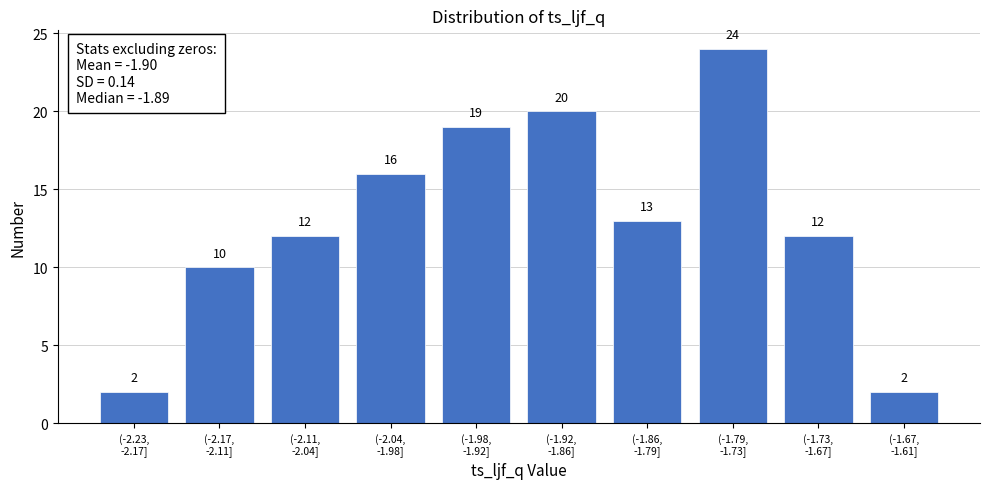

Reading left to right, what are all the values shown in this chart?

2	10	12	16	19	20	13	24	12	2